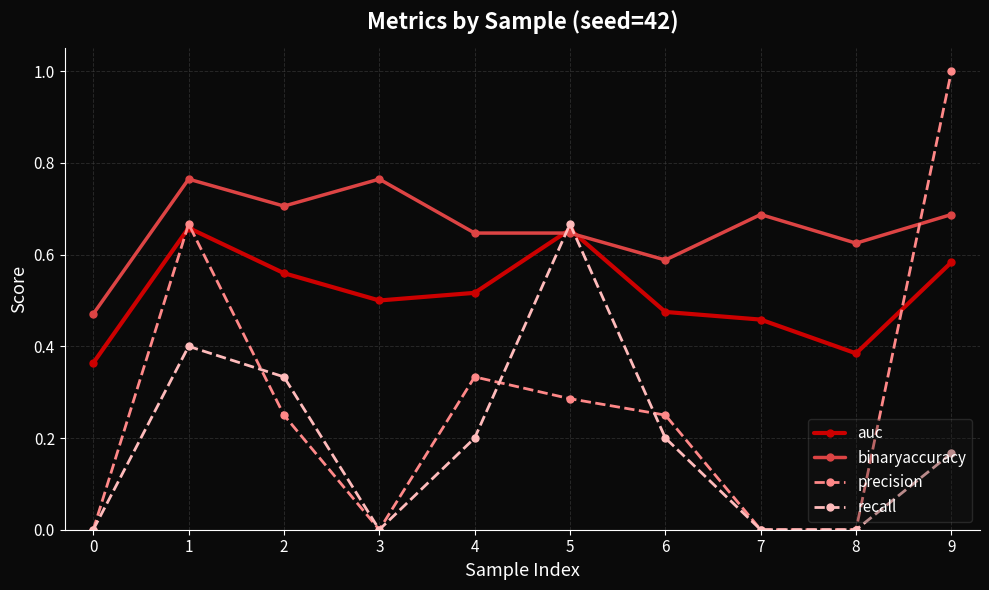

Rank the series by their average value, from highest to lowest.

binaryaccuracy, auc, precision, recall